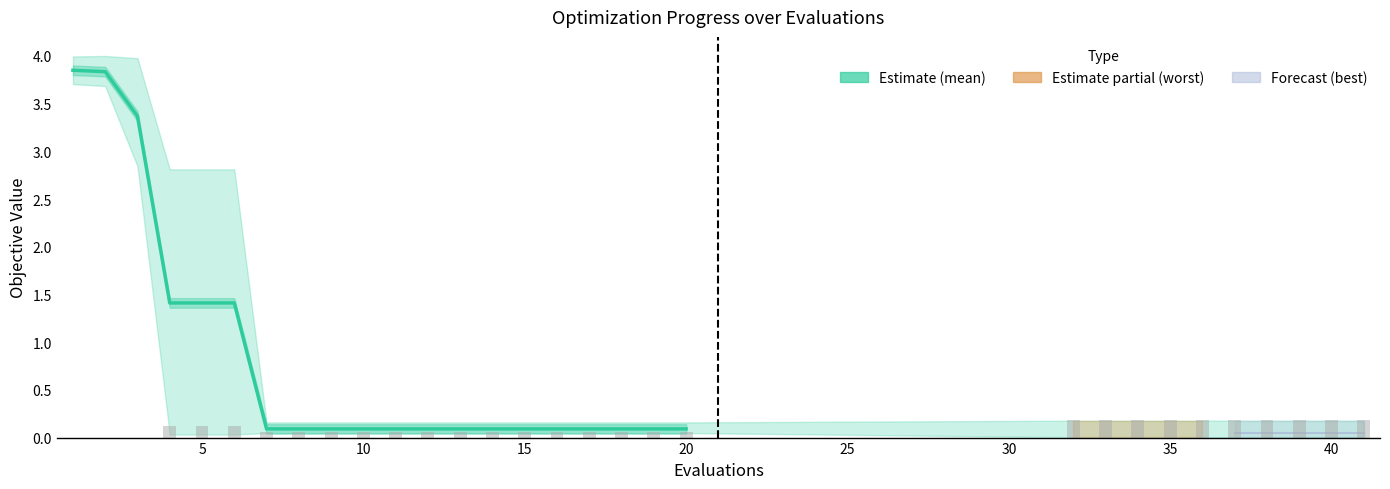

What is the value of the mean bar at the 15th from the left?

0.1